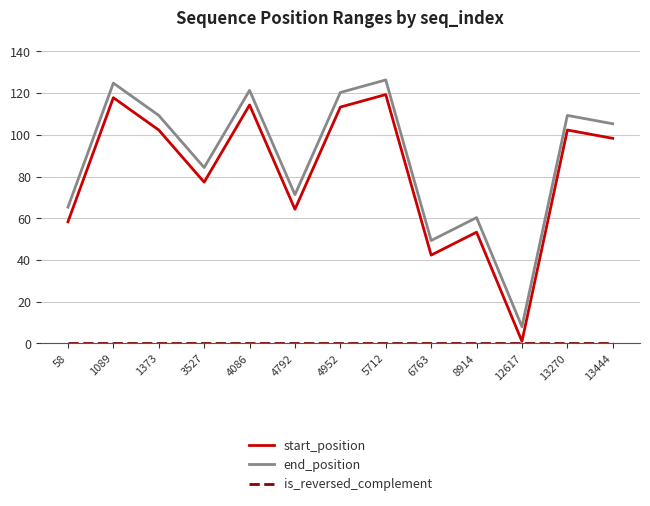

What value does the end_position series have at 3527?

84.3